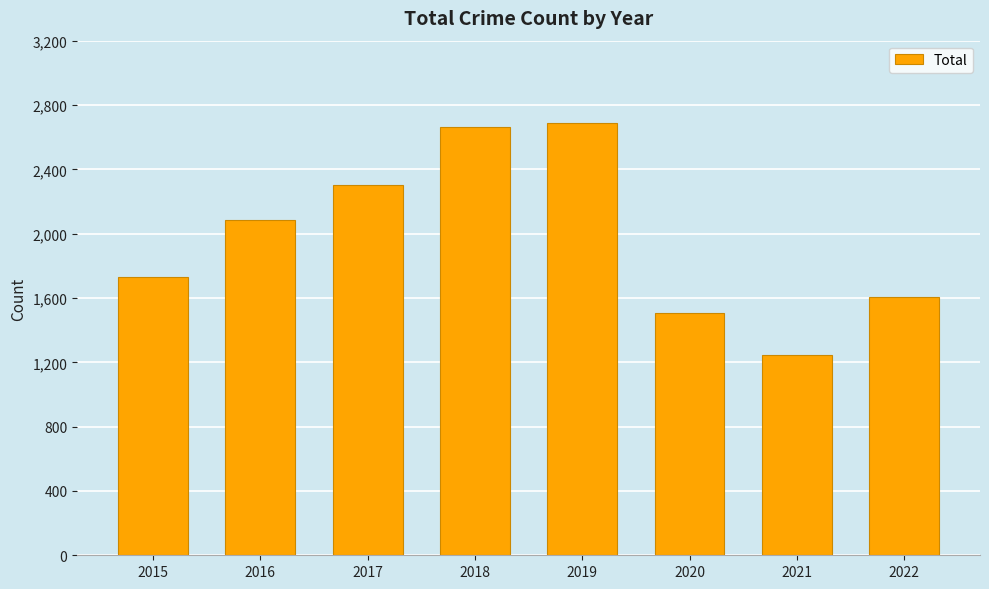

Which has a higher value, 2018 or 2015?

2018